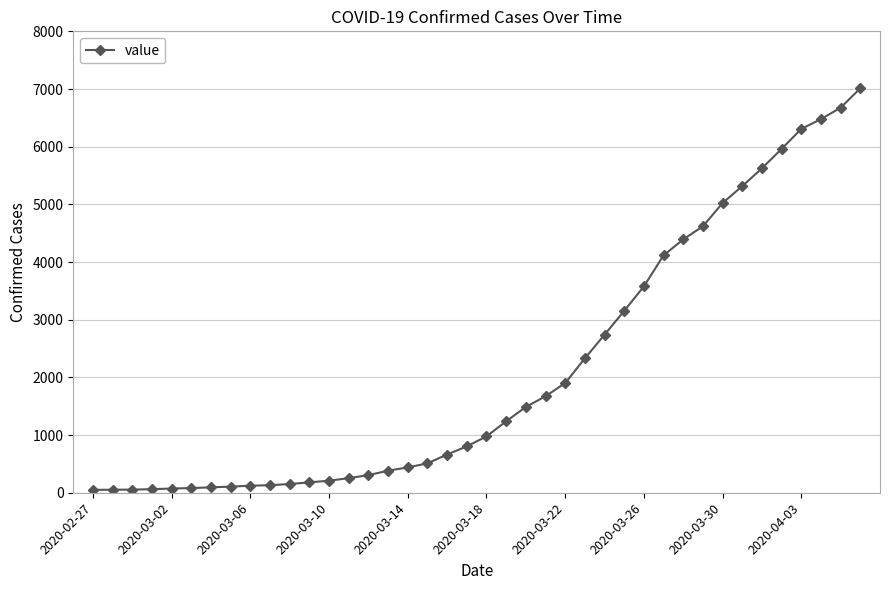

How many categories are shown in the chart?

40